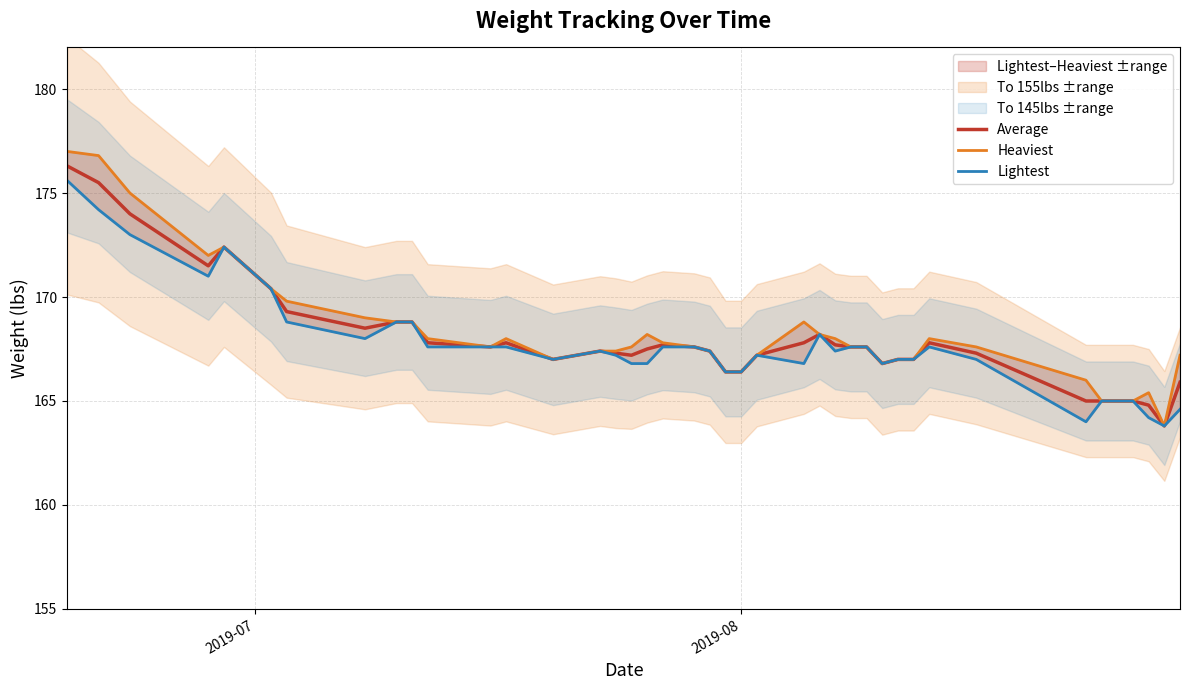

What is the lowest value of the Average series?

163.8